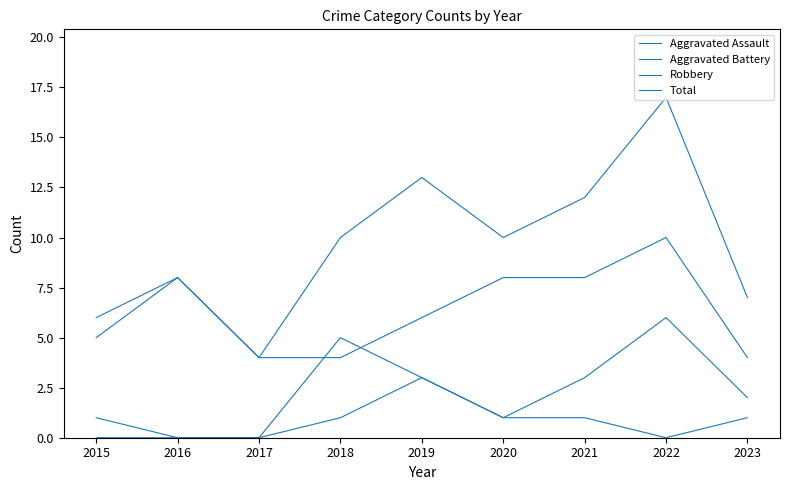

What is the value of the Aggravated Assault point at the 4th from the left?

1